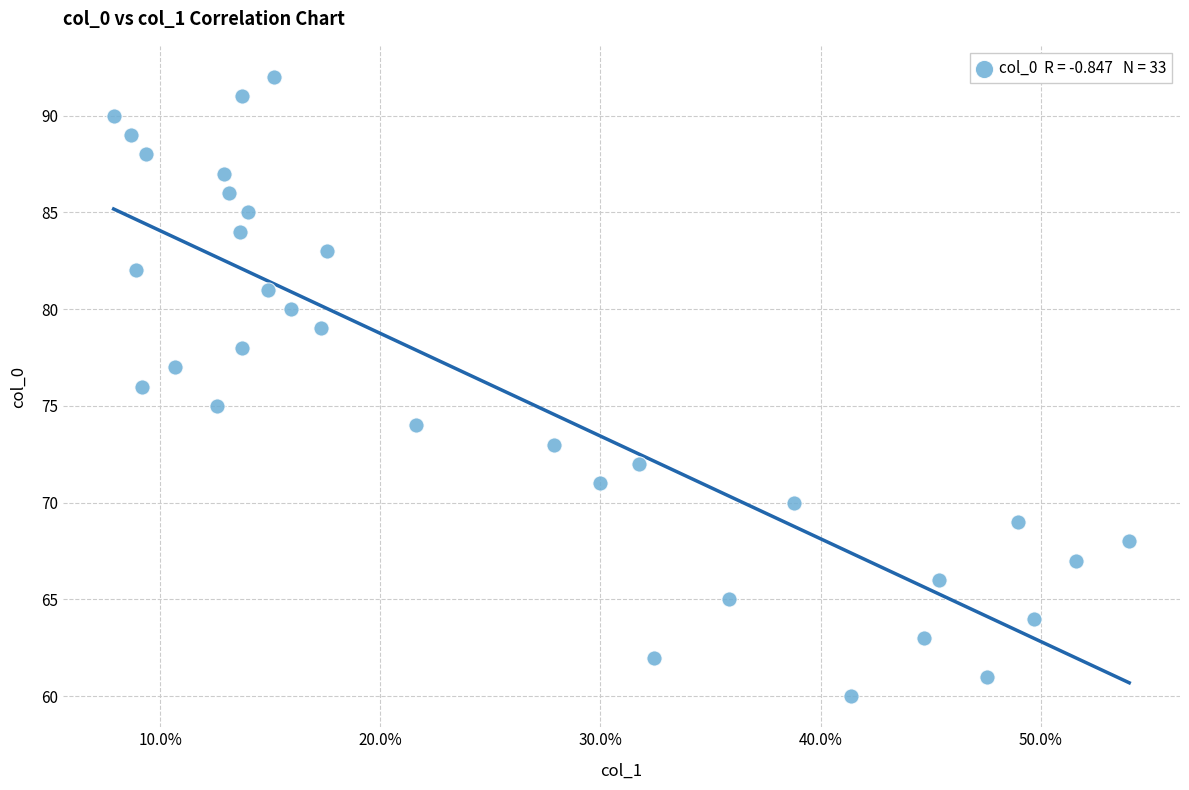

What is the range of Y values (max minus min)?

32